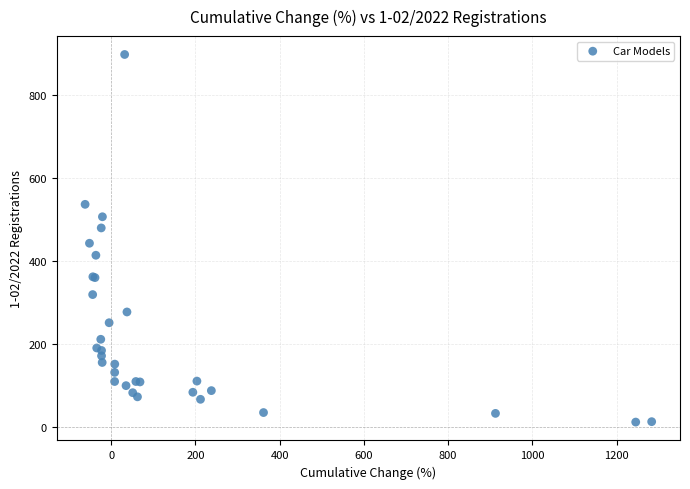

What Y value in the scatter plot is closest to 455?

443